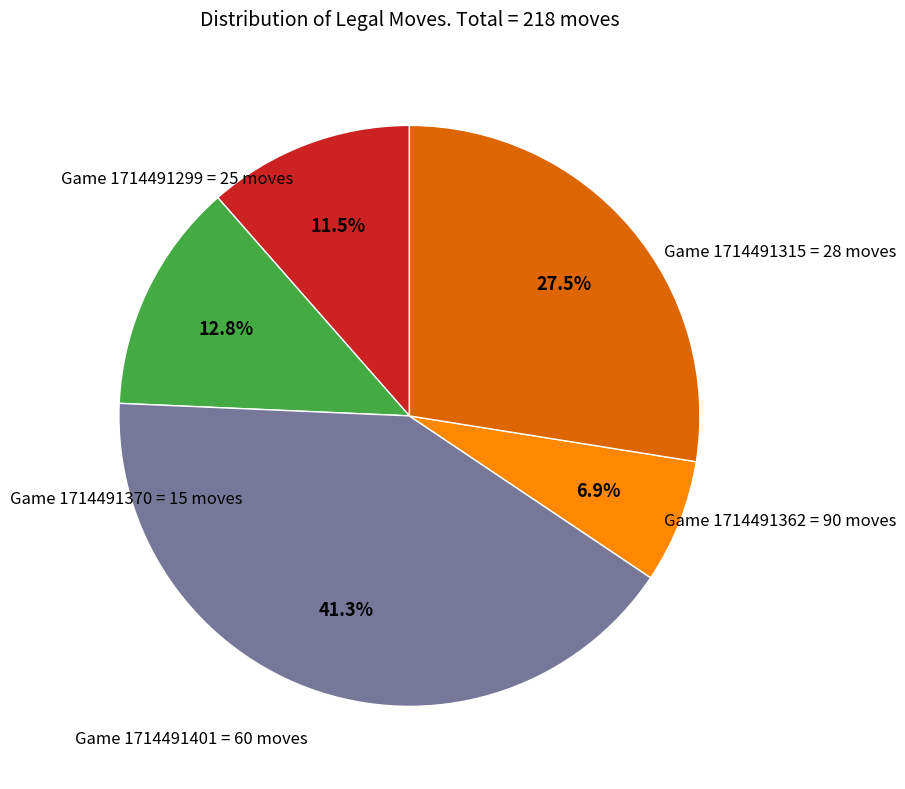

Rank the categories by value from highest to lowest.

Game 1714491362, Game 1714491401, Game 1714491315, Game 1714491299, Game 1714491370